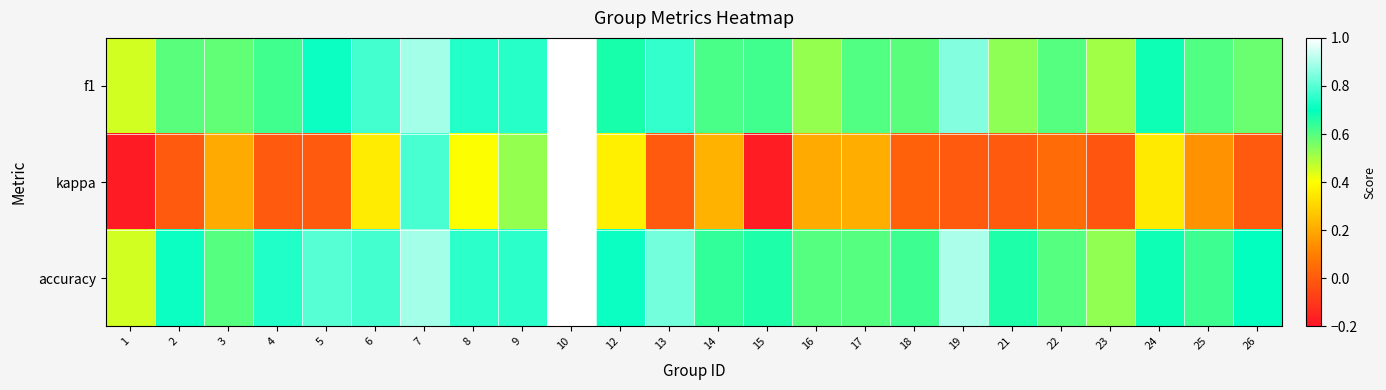

At how many categories does at least one series exceed 0?

24